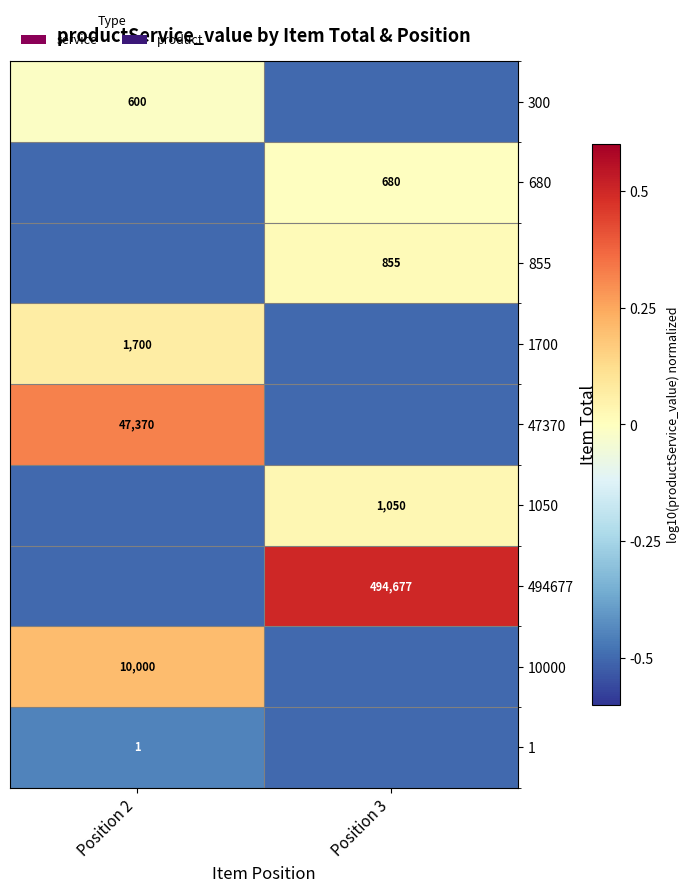

Is the value of 855 at Position 3 greater than the value of 1050 at Position 3?

No